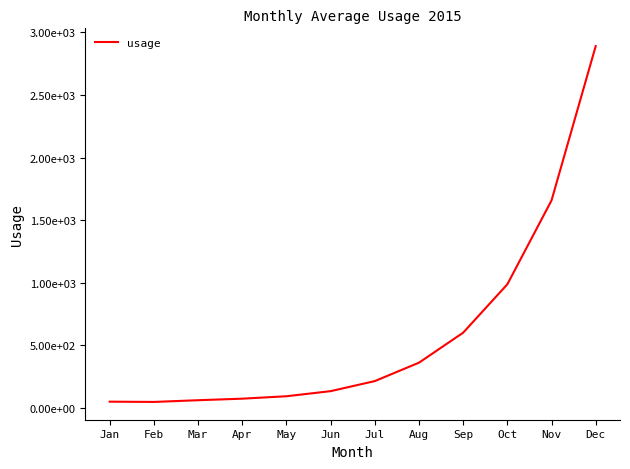

True or false: there are more than 1 points higher than both neighbors.

False